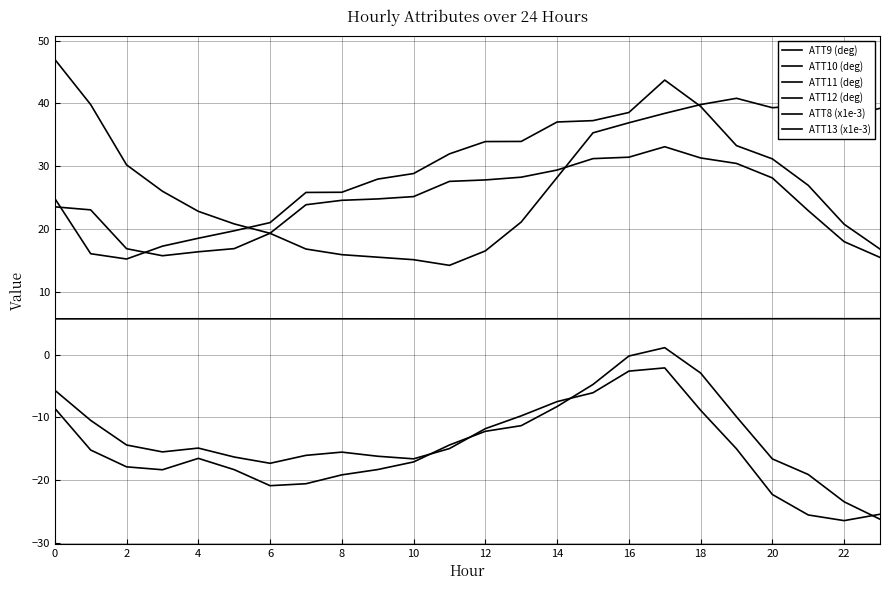

How many lines are shown in the chart?

6